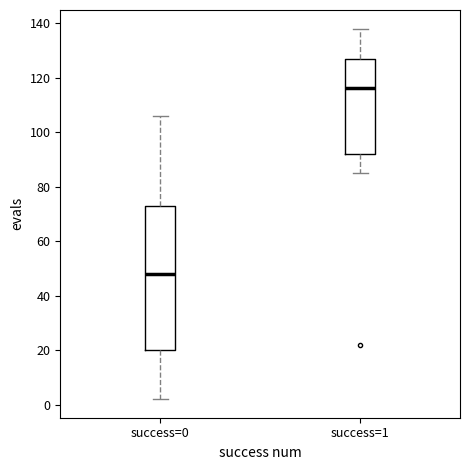

Reading left to right, transcribe this box plot: for each box, give where its median line is, the range the box spans, and where its two whiskers end, as read against the y-axis. The values are not printed on the chart, so give them approximately, as read against the axis.

success=0: median 48, box 20 to 74, whiskers 2 to 106
success=1: median 116, box 92 to 128, whiskers 86 to 138